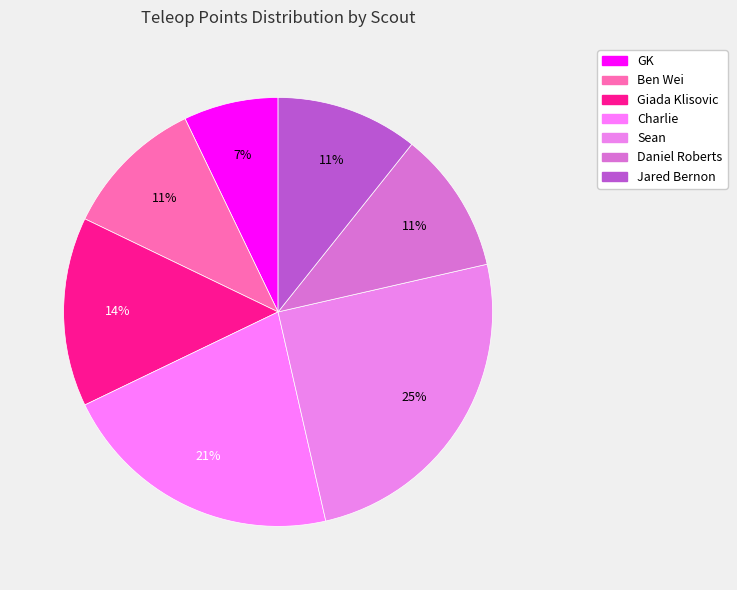

True or false: GK accounts for 13% of the total.

False